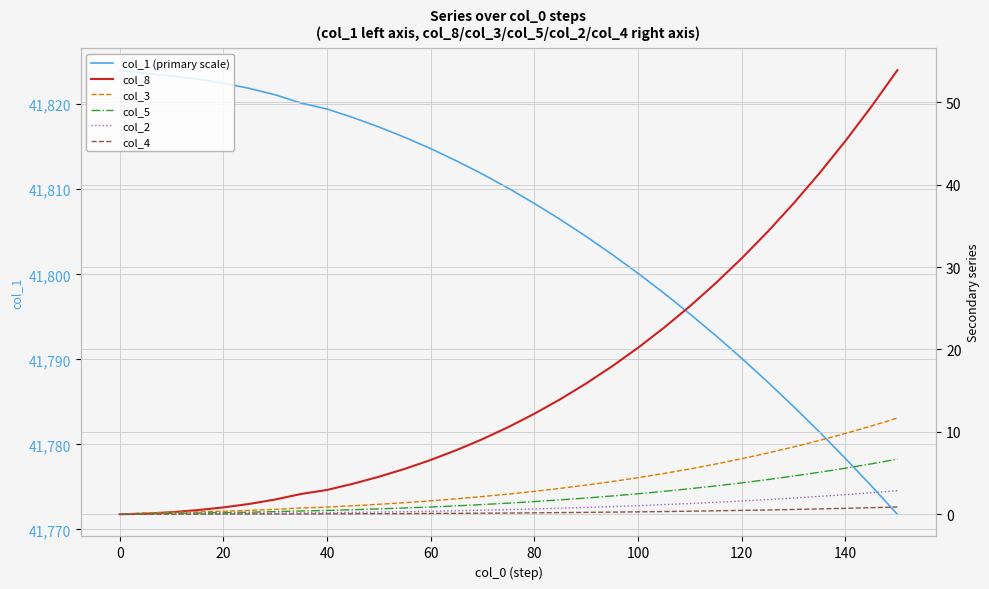

Reading right to left, what are all the values shown in this chart?

col_1 (primary scale): 41771.8	41775.1	41778.3	41781.4	41784.4	41787.3	41790.1	41792.8	41795.3	41797.8	41800.1	41802.3	41804.4	41806.4	41808.3	41810.1	41811.8	41813.3	41814.8	41816.1	41817.3	41818.4	41819.4	41820.1	41821.1	41821.9	41822.5	41823.0	41823.3	41823.6	41824.0
col_8: 53.9	49.5	45.3	41.4	37.7	34.3	31.1	28.1	25.2	22.6	20.2	18.0	15.9	14.0	12.2	10.6	9.1	7.8	6.6	5.5	4.5	3.7	3.0	2.5	1.8	1.2	0.8	0.5	0.2	0.1	0.0
col_3: 11.7	10.7	9.8	9.0	8.2	7.4	6.7	6.1	5.5	5.0	4.4	4.0	3.5	3.1	2.8	2.5	2.1	1.9	1.6	1.4	1.2	1.0	0.9	0.8	0.6	0.5	0.4	0.3	0.2	0.2	0.0
col_5: 6.7	6.1	5.6	5.1	4.6	4.2	3.8	3.4	3.1	2.8	2.5	2.2	2.0	1.8	1.5	1.4	1.2	1.0	0.9	0.8	0.7	0.6	0.5	0.4	0.3	0.2	0.2	0.1	0.1	0.1	0.0
col_2: 2.9	2.6	2.4	2.2	2.0	1.8	1.6	1.4	1.3	1.2	1.0	0.9	0.8	0.7	0.6	0.6	0.5	0.4	0.4	0.3	0.3	0.2	0.2	0.2	0.1	0.1	0.1	0.1	0.1	0.0	0.0
col_4: 0.9	0.8	0.7	0.7	0.6	0.5	0.5	0.4	0.4	0.3	0.3	0.3	0.2	0.2	0.2	0.1	0.1	0.1	0.1	0.1	0.1	0.1	0.1	0.0	0.0	0.0	0.0	0.0	0.0	0.0	0.0